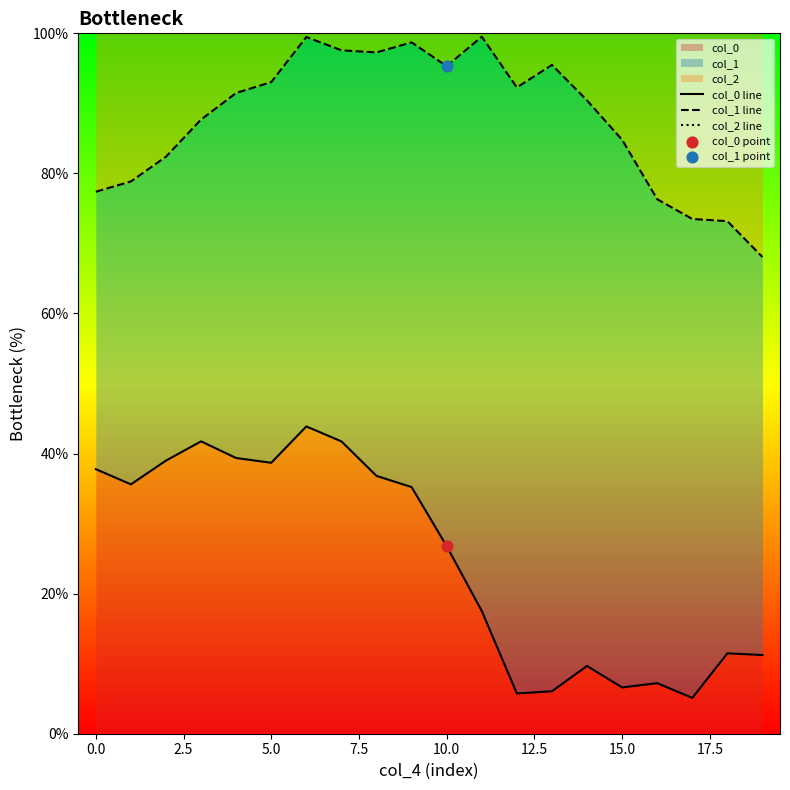

What is the lowest value of the col_0 series?

5.1